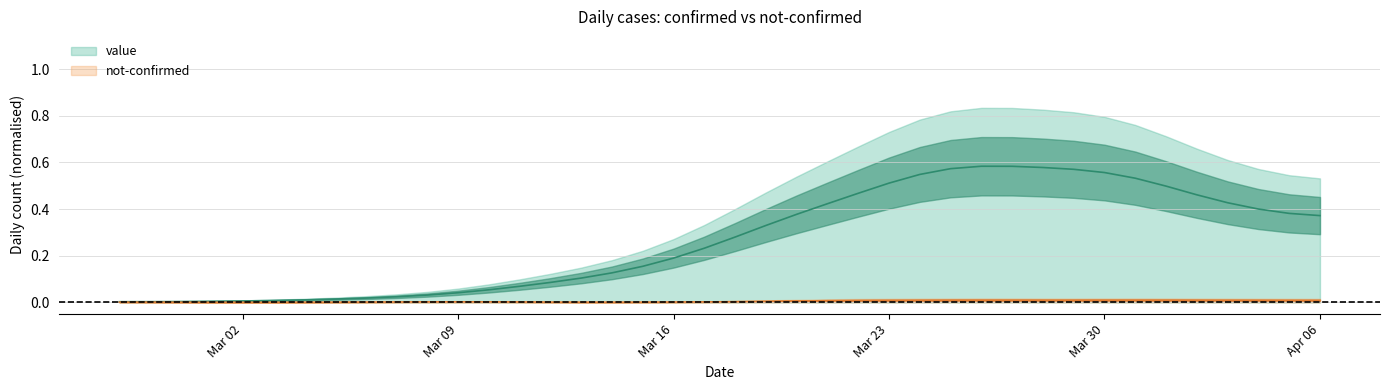

What is the approximate value at 2020-03-20?

0.4